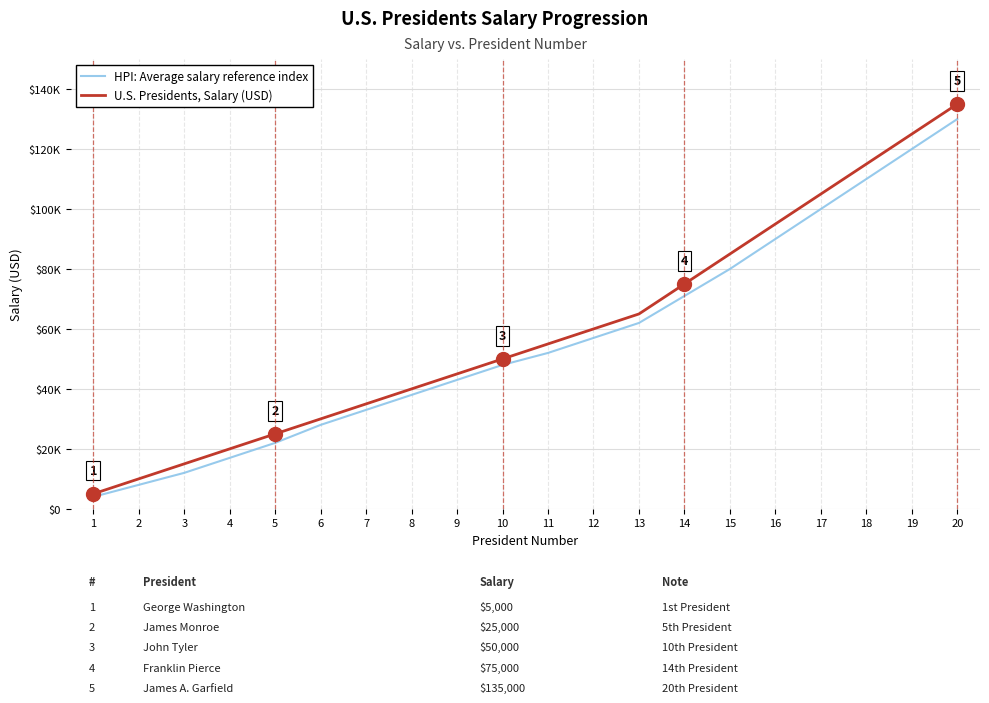

What are all the series names shown in the legend?

HPI: Average salary reference index, U.S. Presidents, Salary (USD)